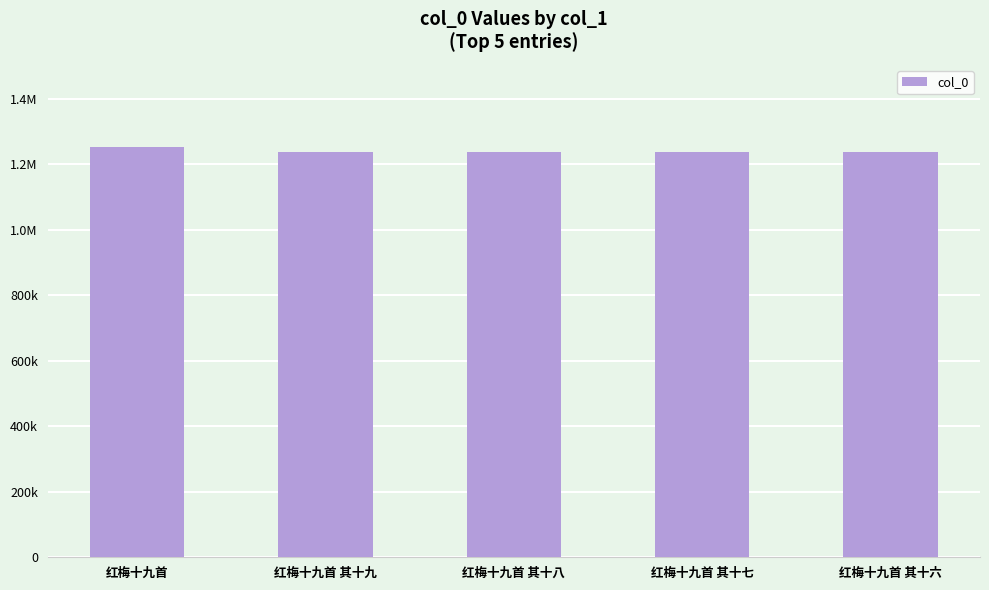

How many data points does each series have?

5